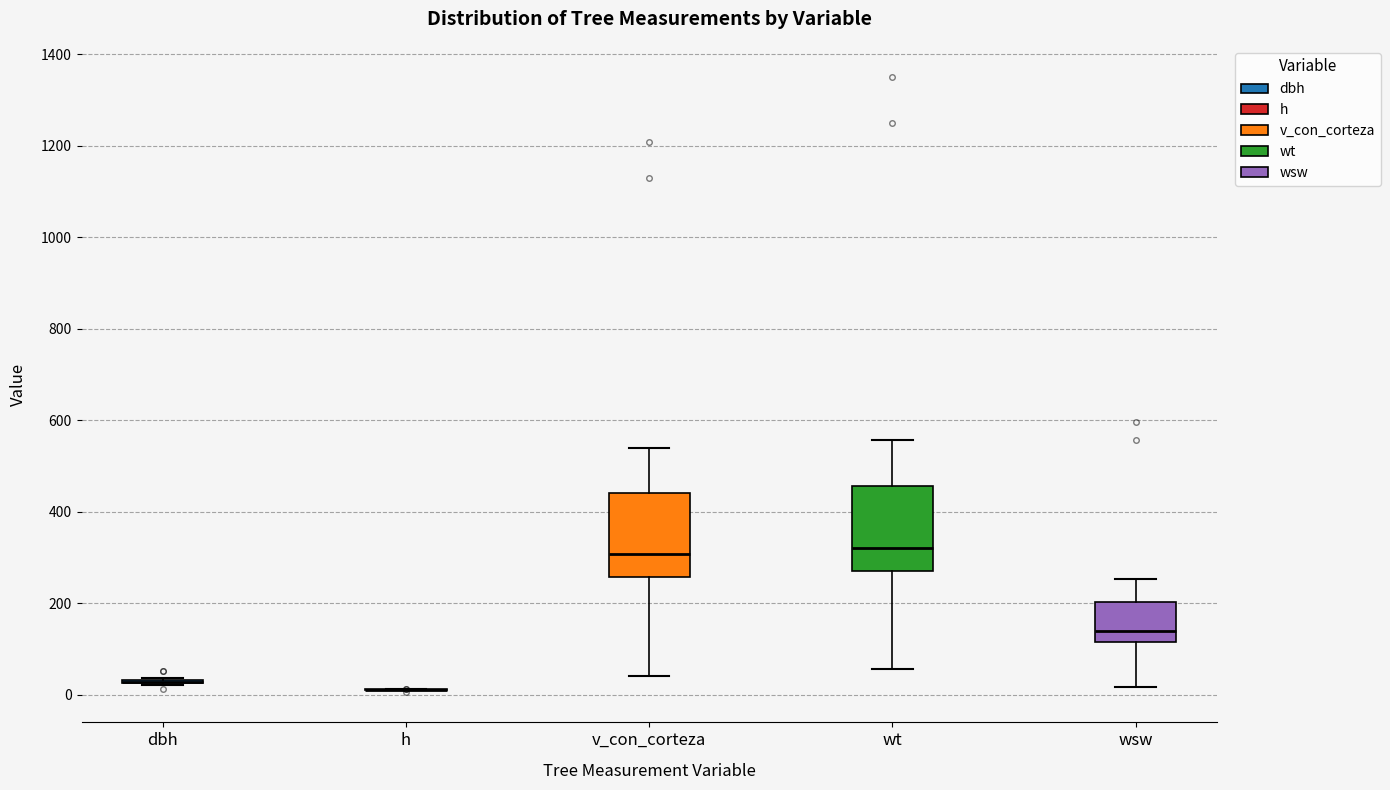

Where is the lower edge of the box for wt on the y-axis? The values are not printed on the chart, so give them approximately, as read against the axis.

280